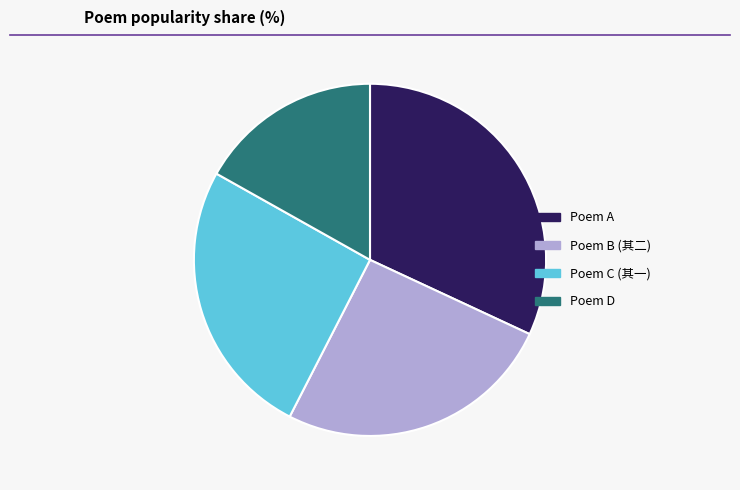

Which category has the smallest portion of the pie?

Poem D